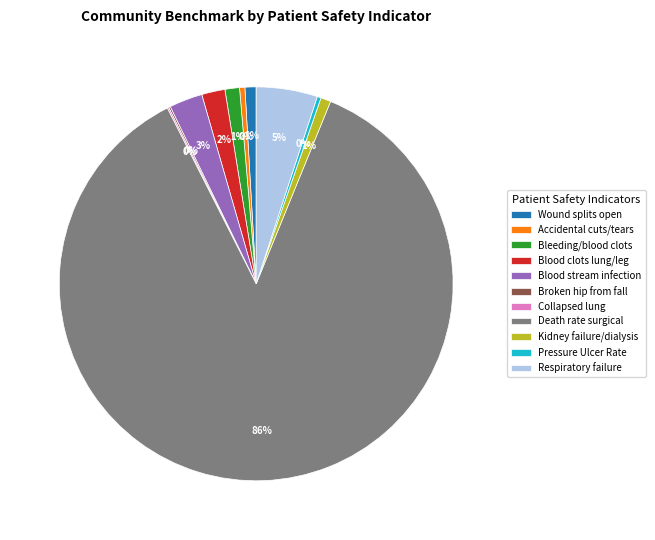

What percentage is the Blood clots lung/leg slice, to the nearest percent?

2%